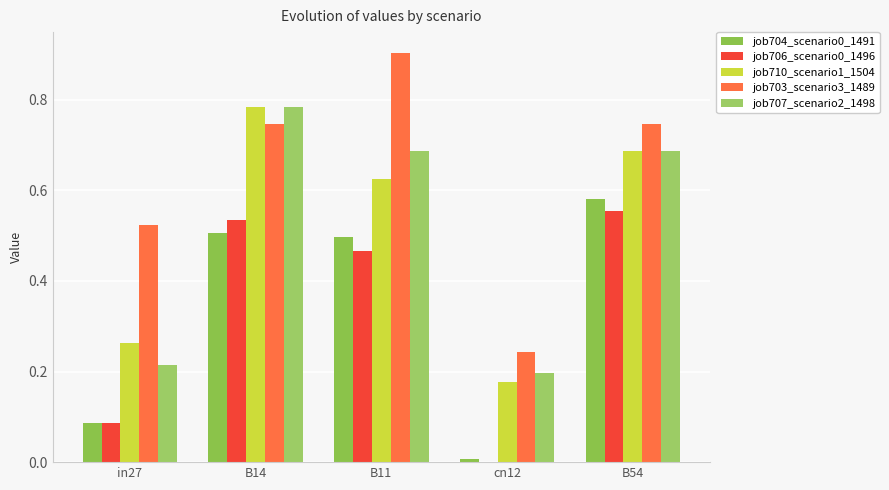

How many positive values does the job706_scenario0_1496 series have?

4